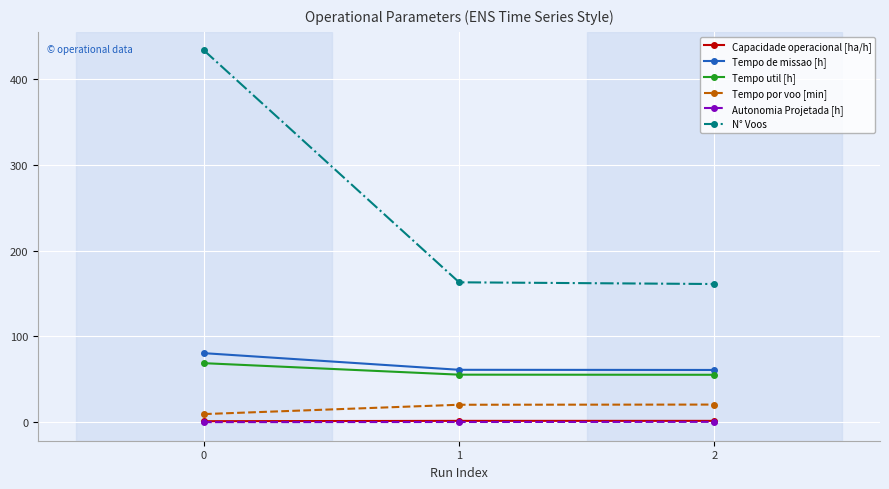

Which series has the largest total across all categories?

N° Voos